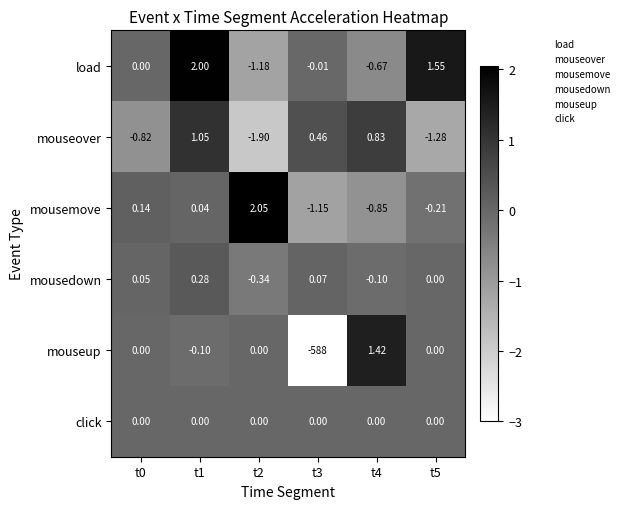

How many values in mouseup are below zero?

2